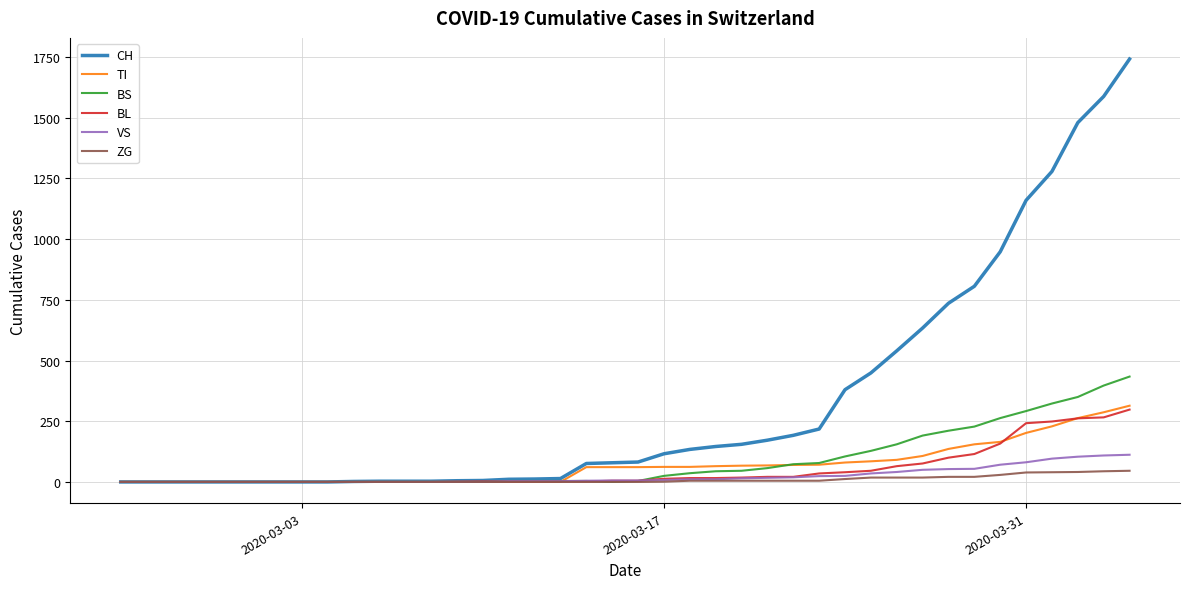

Which series has the largest range (max minus min)?

CH